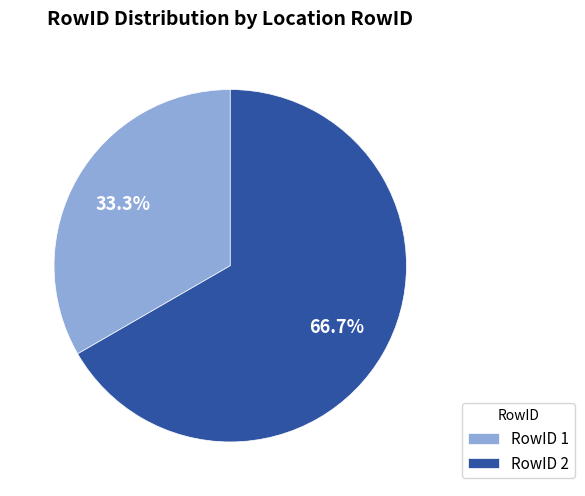

Rank the categories by value from highest to lowest.

RowID 2, RowID 1